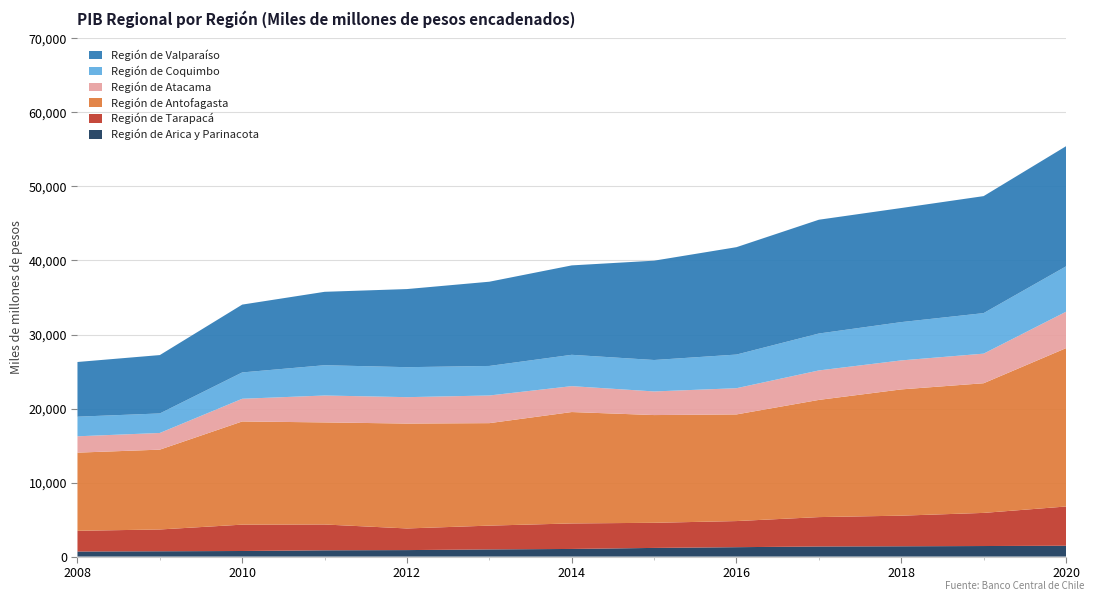

Reading left to right, list all the values displayed in this chart.

Región de Arica y Parinacota: 684	718	755	847	877	969	1031	1171	1270	1364	1392	1426	1465
Región de Tarapacá: 2800	2945	3560	3489	2923	3214	3447	3393	3528	3970	4136	4475	5300
Región de Antofagasta: 10558	10784	13939	13789	14169	13843	15048	14553	14405	15831	17055	17516	21390
Región de Atacama: 2207	2253	3065	3635	3567	3736	3498	3191	3543	3981	3918	3997	4919
Región de Coquimbo: 2650	2636	3558	4091	4049	3990	4233	4247	4545	4987	5173	5475	6128
Región de Valparaíso: 7388	7886	9162	9916	10553	11379	12078	13418	14506	15371	15411	15804	16229